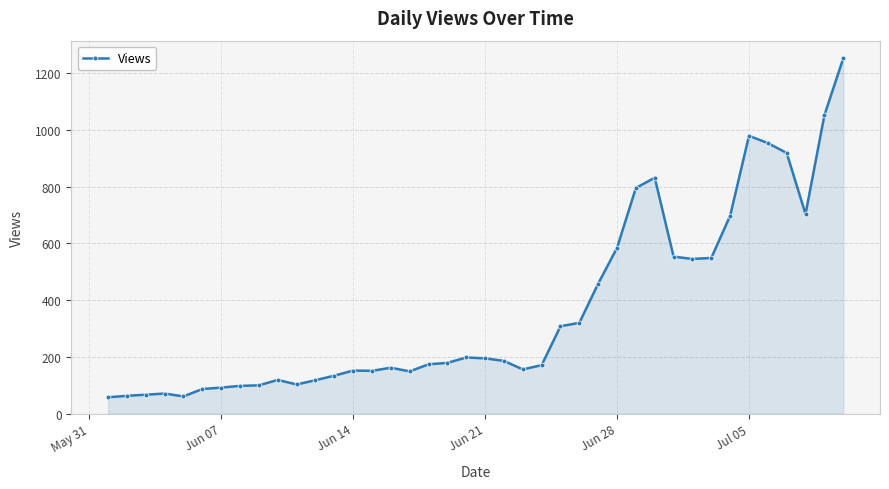

What is the greatest value displayed?

1251.0